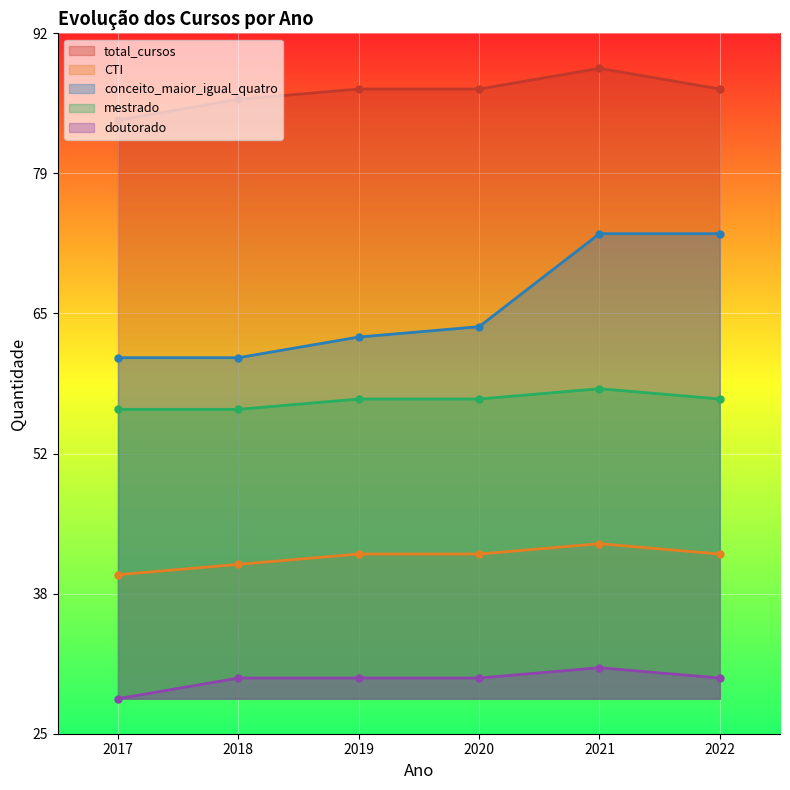

What are all the series names shown in the legend?

total_cursos, CTI, conceito_maior_igual_quatro, mestrado, doutorado